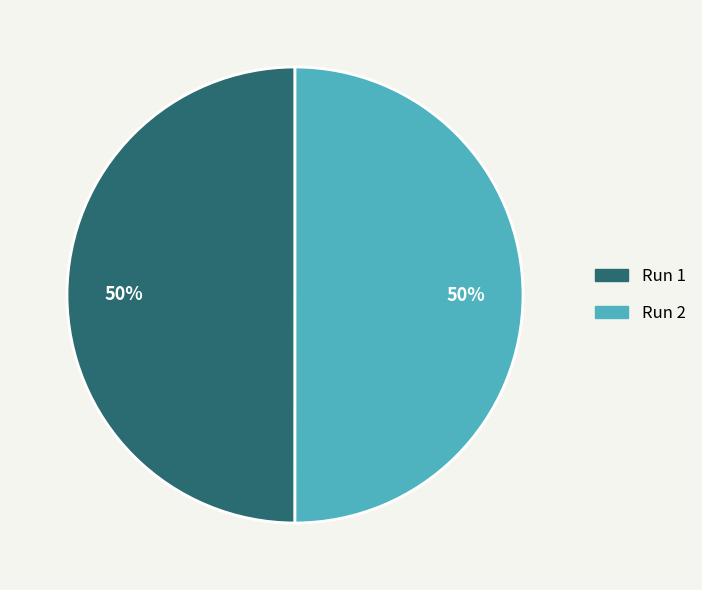

To the nearest percent, what percentage of the pie is Run 1?

50%